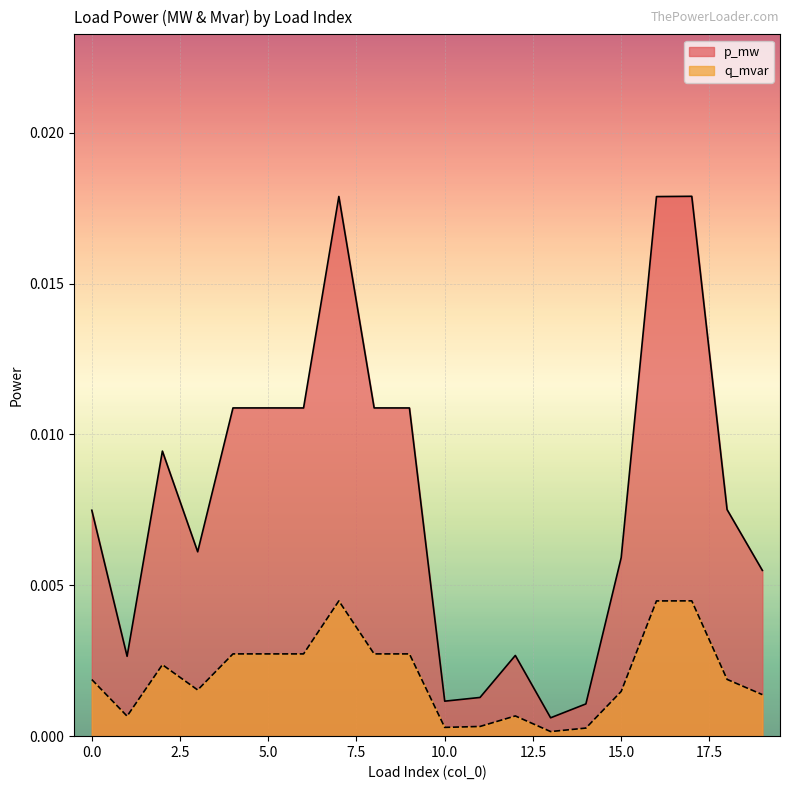

At which category does p_mw reach its first local valley?

1